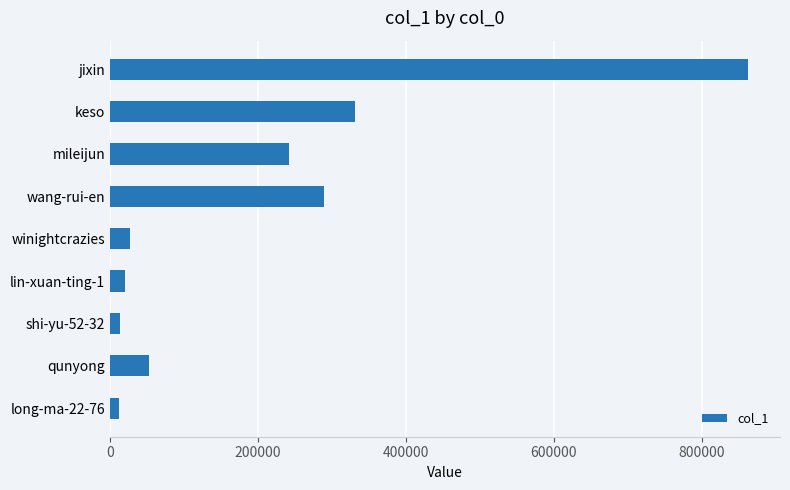

The chart shows a value of 52210 at qunyong. True or false?

True